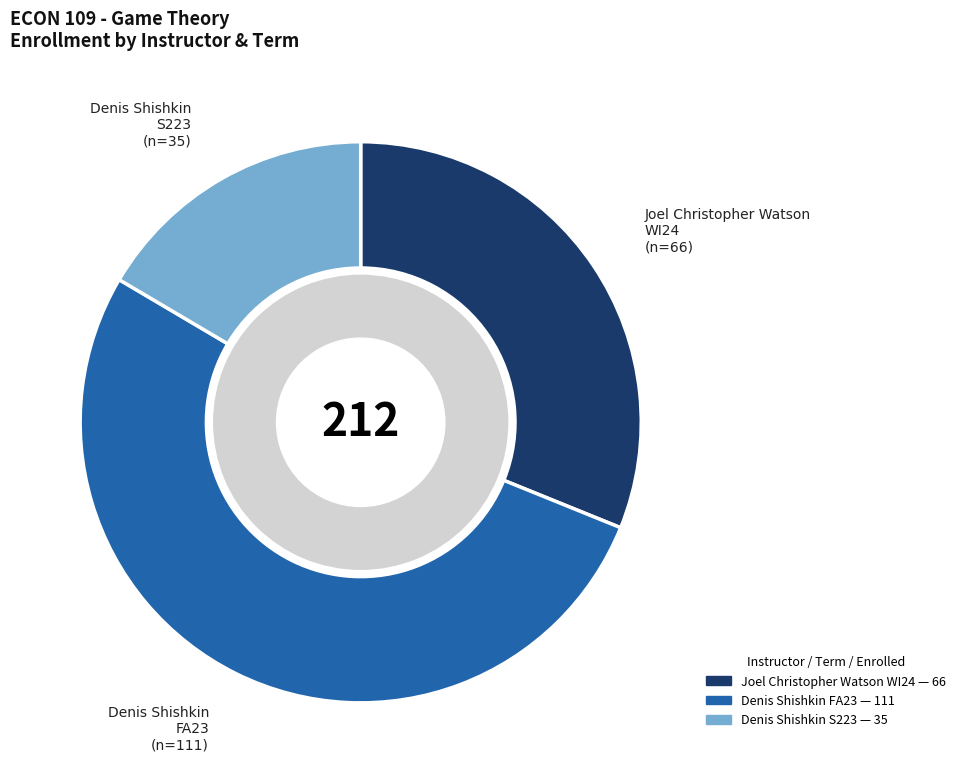

To the nearest percent, what is the difference between the largest and smallest slice percentages?

36%